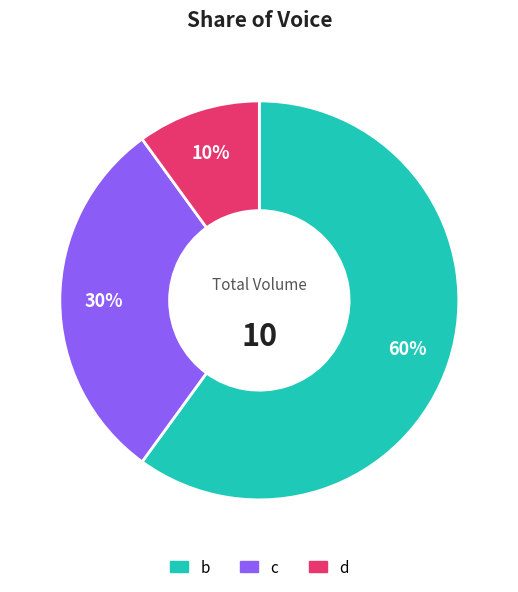

What is the ratio of the value at b to the value at d?

6.0